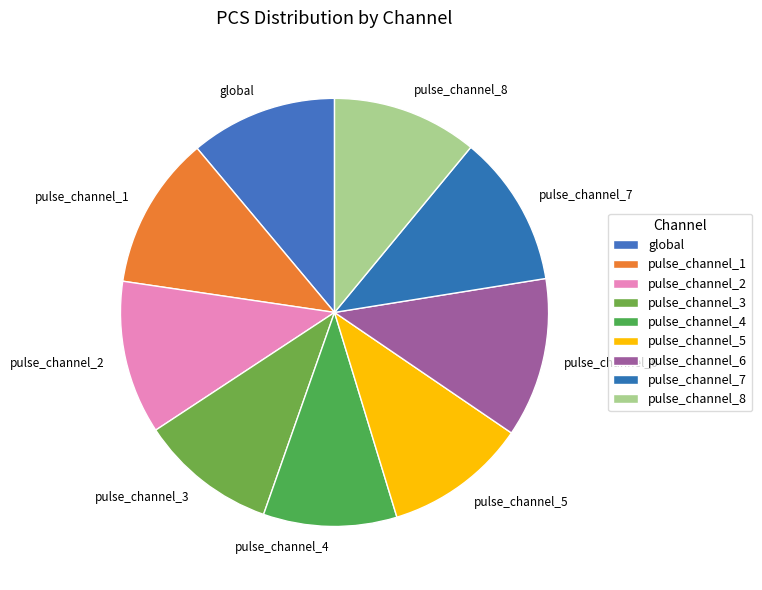

Is there any slice that represents more than half of the pie?

No